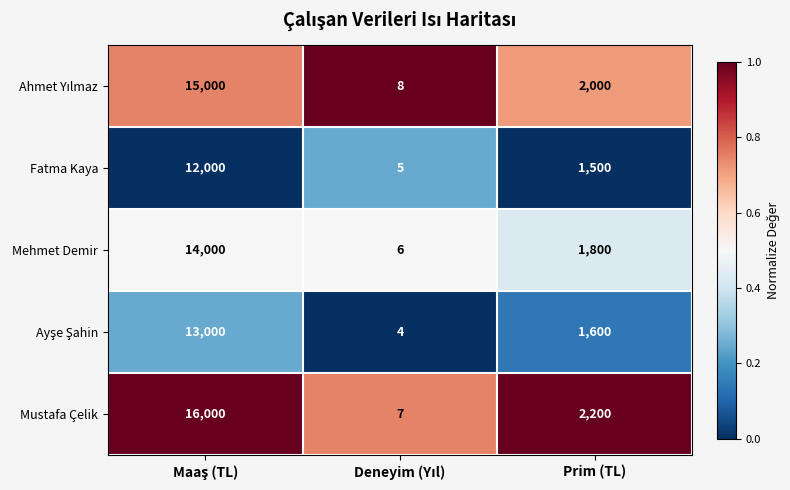

Where is Fatma Kaya nearest to the value 6002?

Prim (TL)